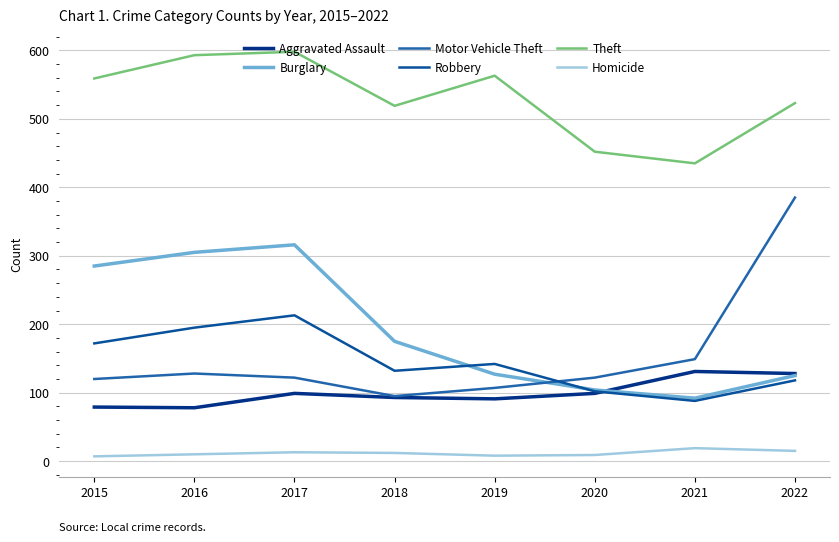

At how many categories does at least one series exceed 75?

8